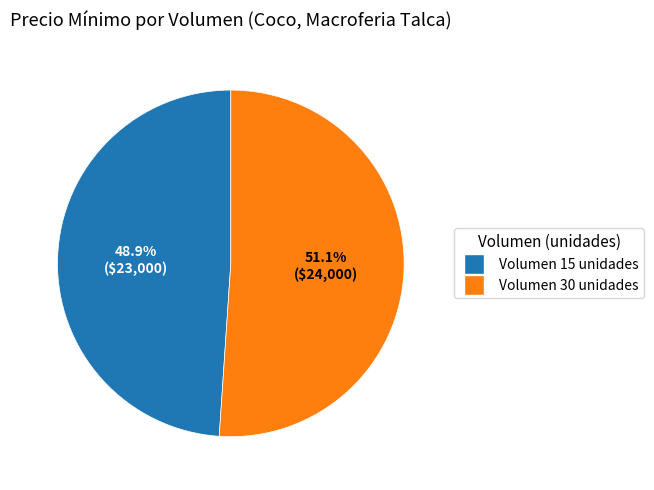

How many slices are in this pie chart?

2